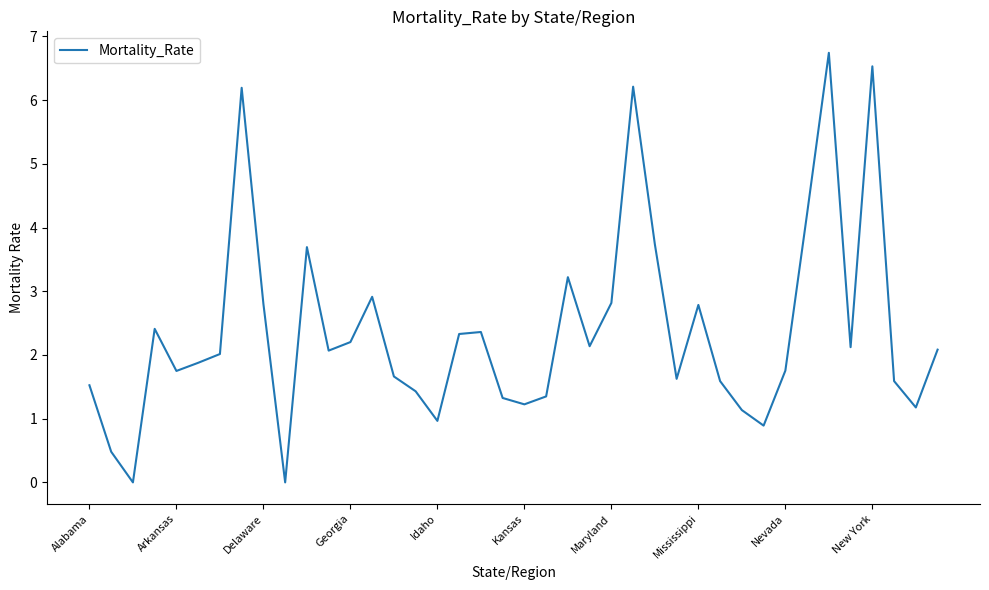

Is this an area chart (filled region under the line)?

No